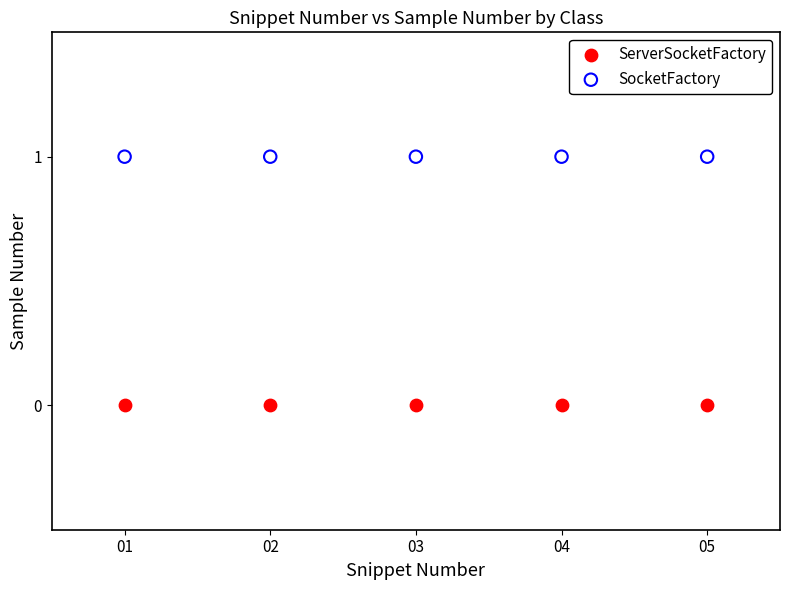

Which series reaches the minimum Y coordinate?

ServerSocketFactory